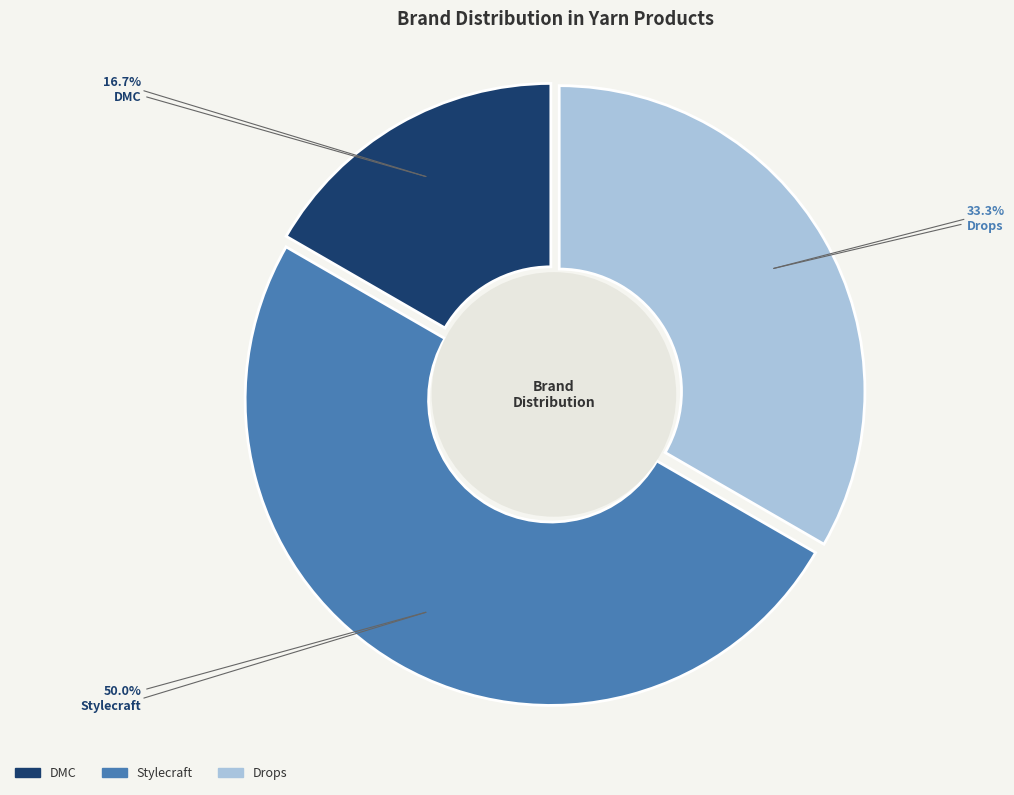

What percentage is the DMC slice, to the nearest percent?

17%